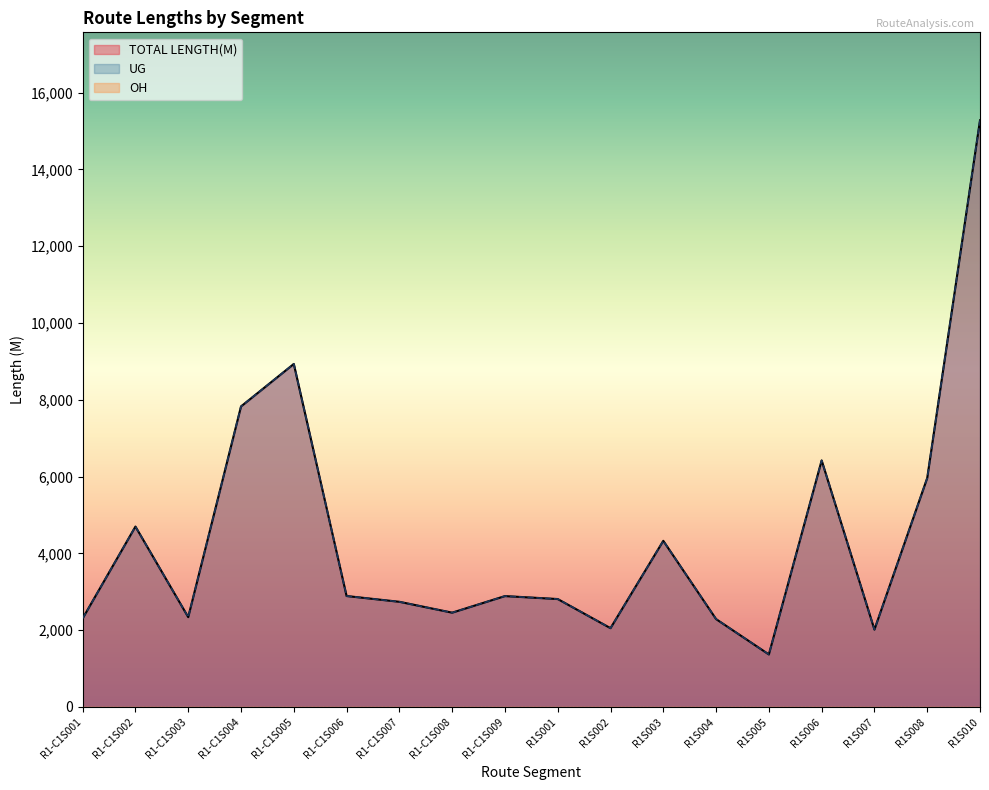

What position from the left is R1-C1S006?

6